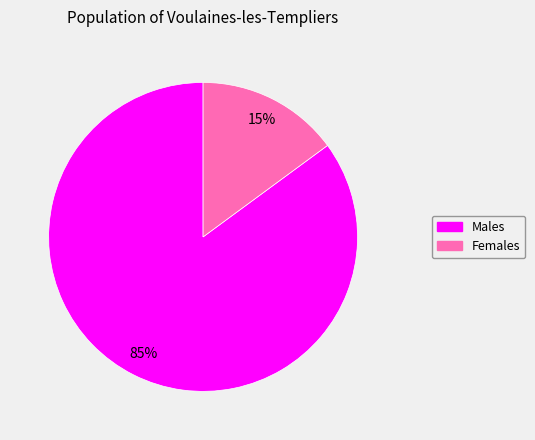

Is there a majority slice in this chart?

Yes